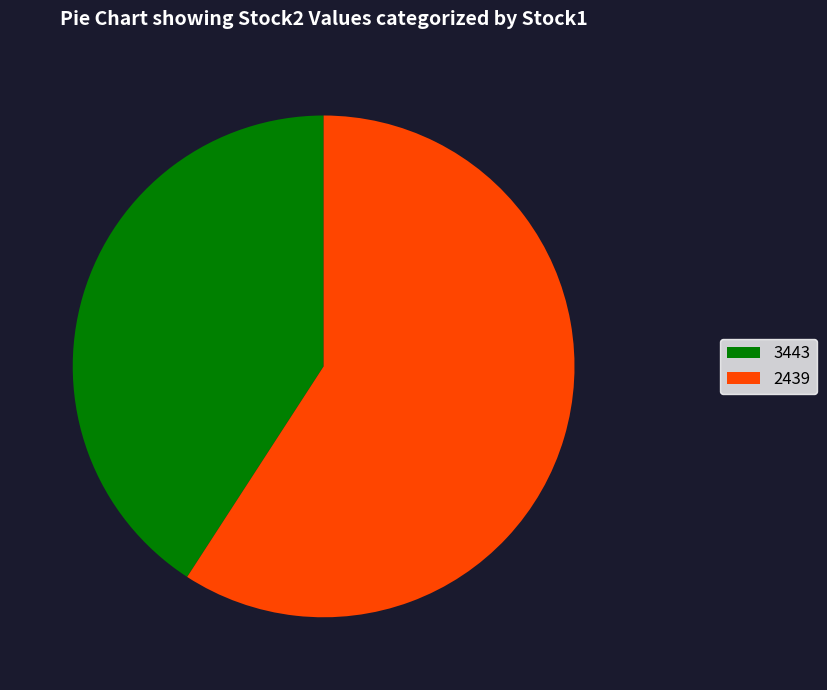

True or false: 2439 accounts for 66% of the total.

False